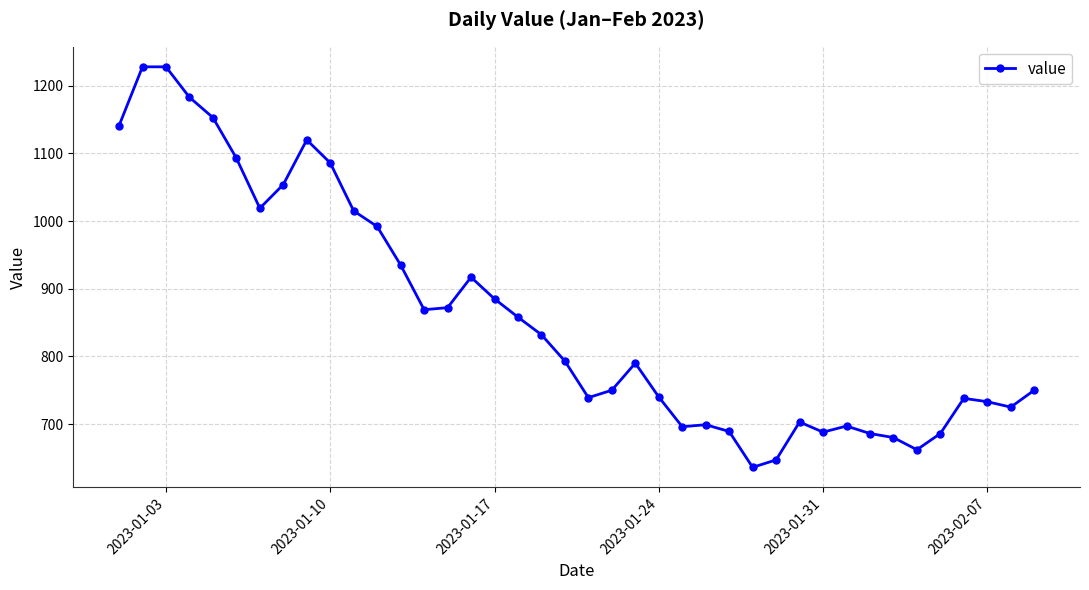

True or false: there are more than 0 points higher than both neighbors.

True